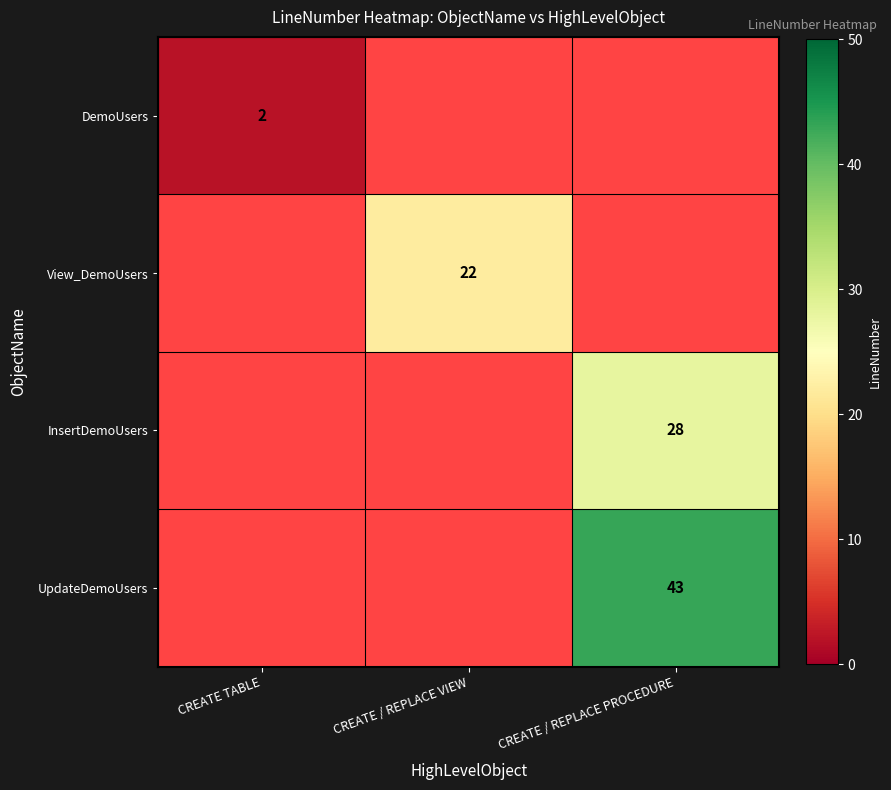

The value of View_DemoUsers at CREATE / REPLACE VIEW is 33. True or false?

False